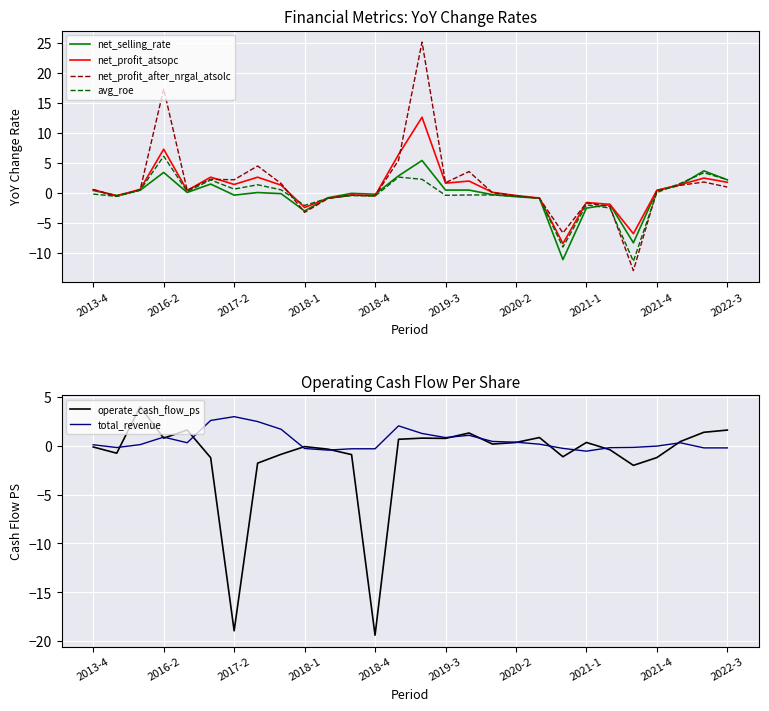

What is the highest value of the net_profit_atsopc series?

12.6